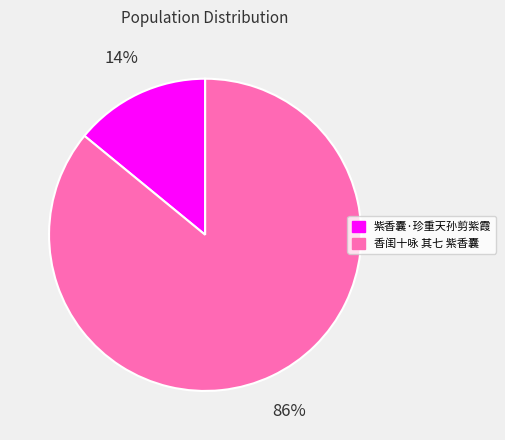

To the nearest percent, what is the difference between the largest and smallest slice percentages?

72%